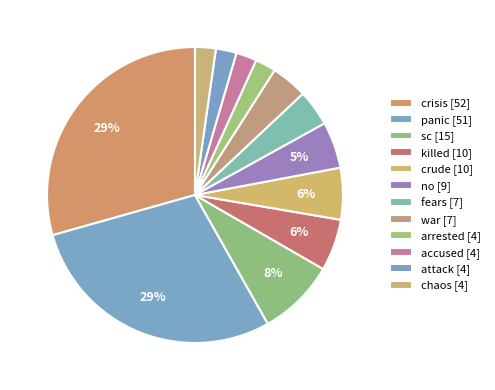

How many segments does this pie chart have?

12